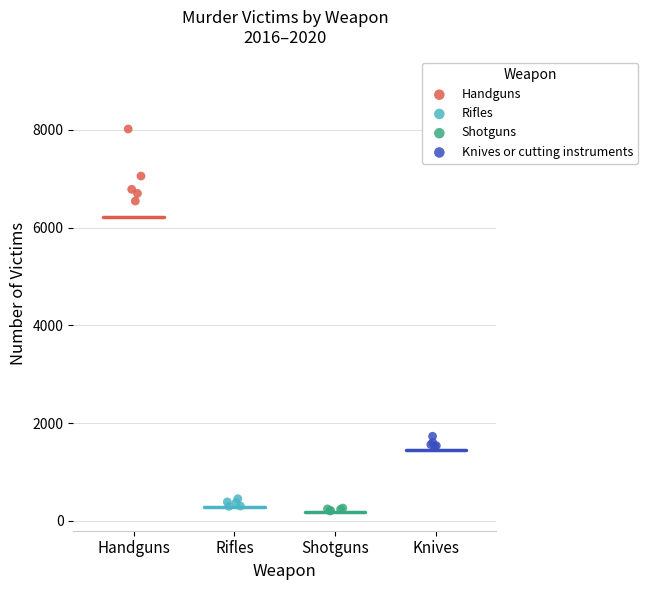

Which series contains the lowest Y value?

Shotguns